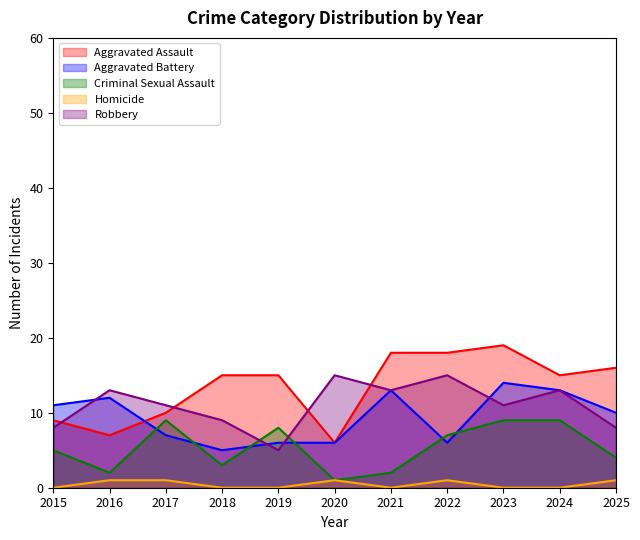

What is the value of the Aggravated Assault point at the 7th from the left?

18